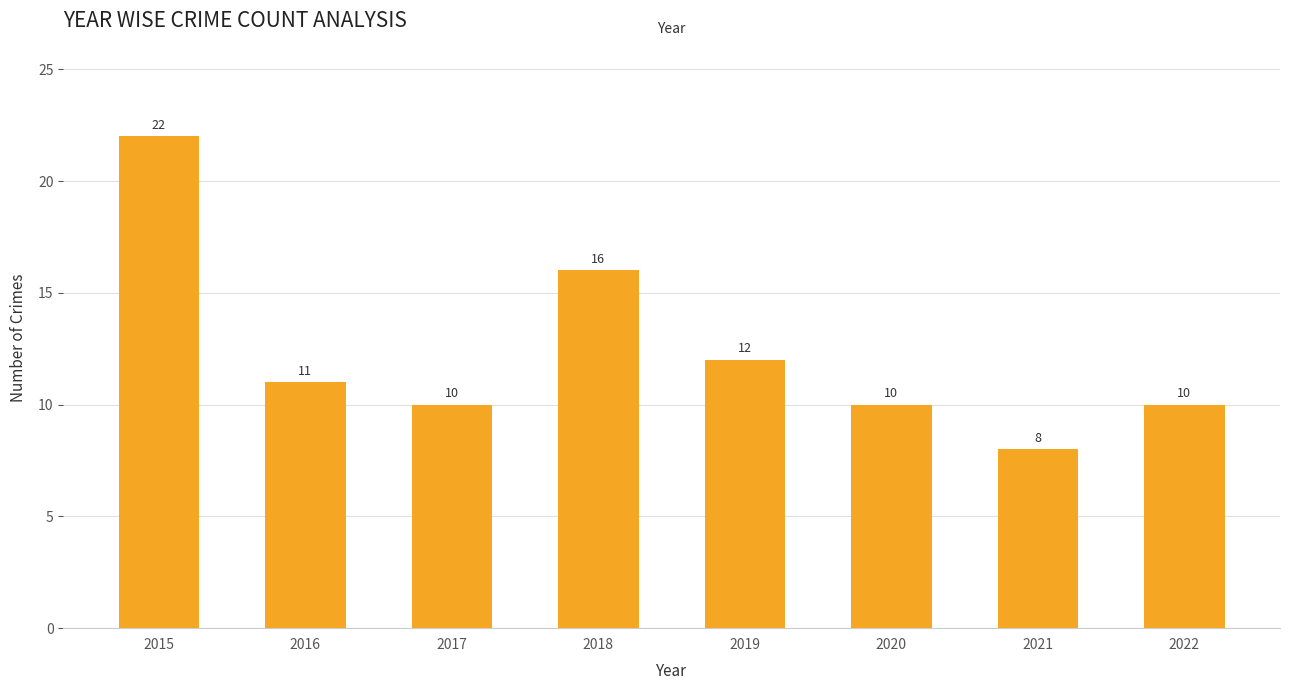

How many series are shown in this chart?

1